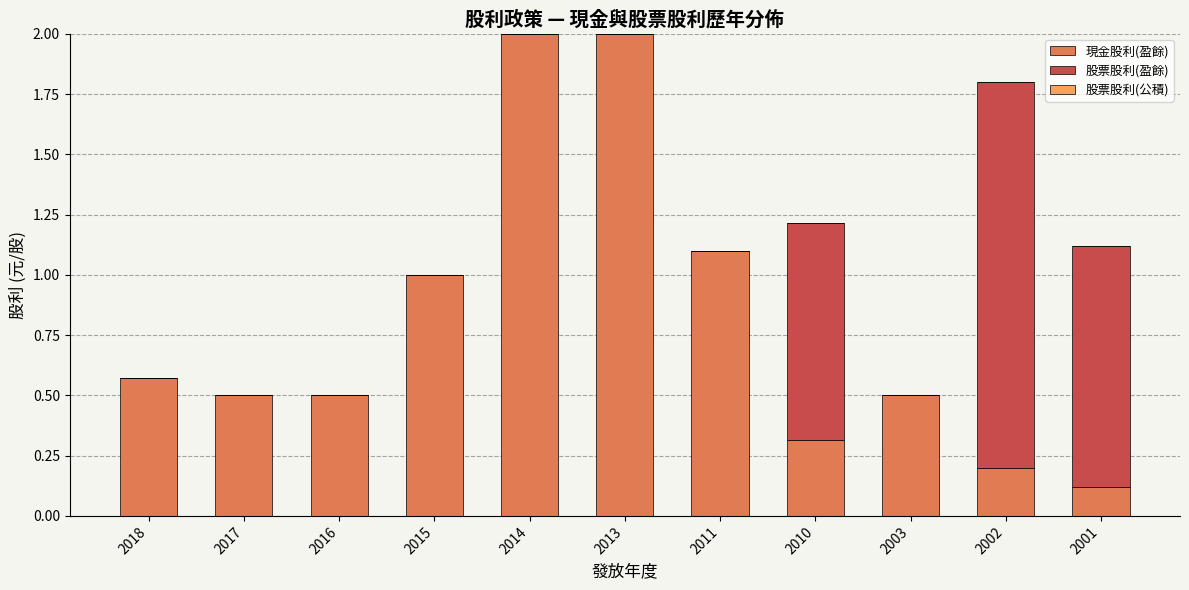

What is the maximum value for 現金股利(盈餘)?

2.0